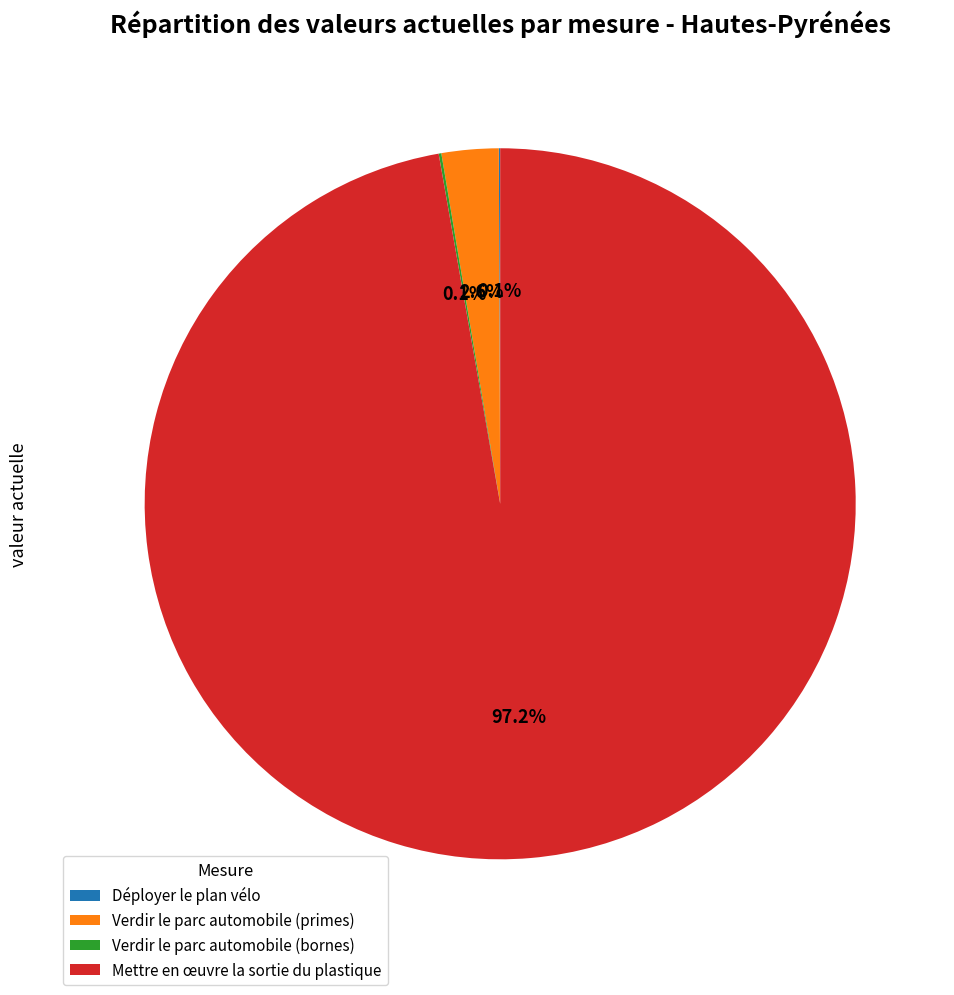

Does Mettre en œuvre la sortie du plastique account for over 50% of the chart?

Yes